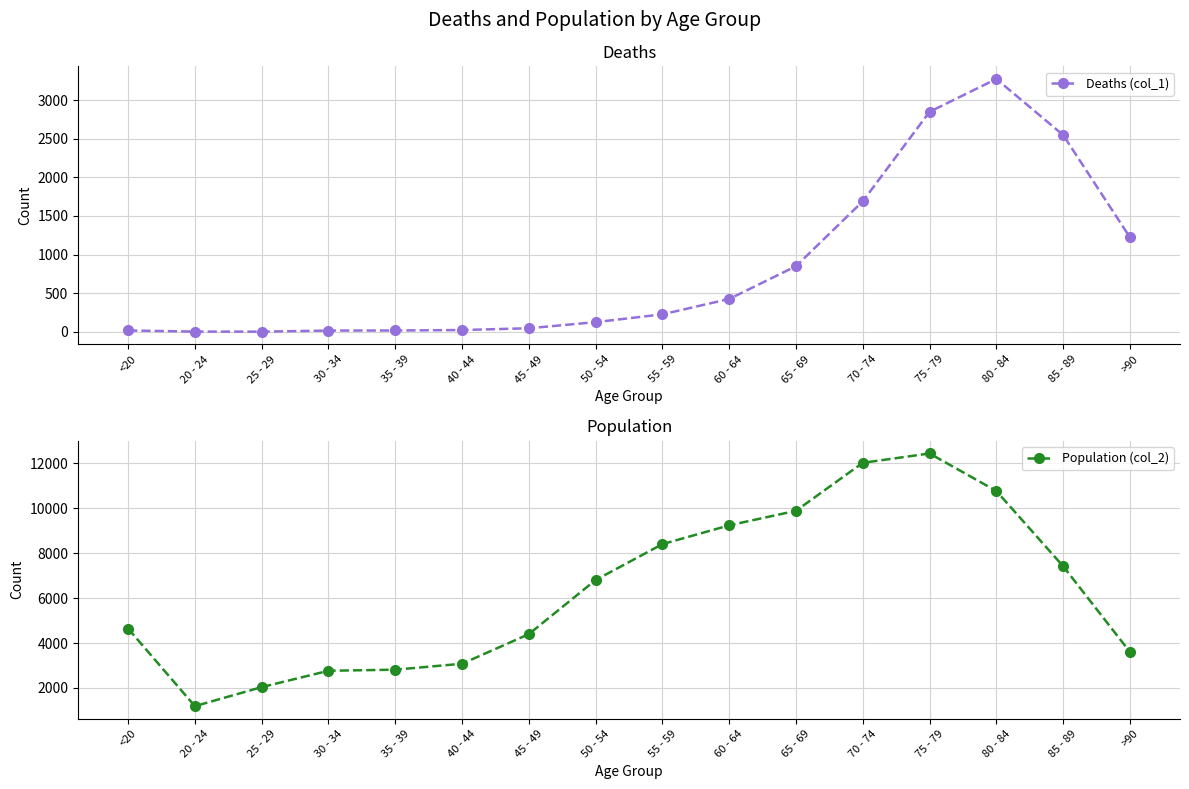

What is the spread (max minus min) of values at 65 - 69?

9033